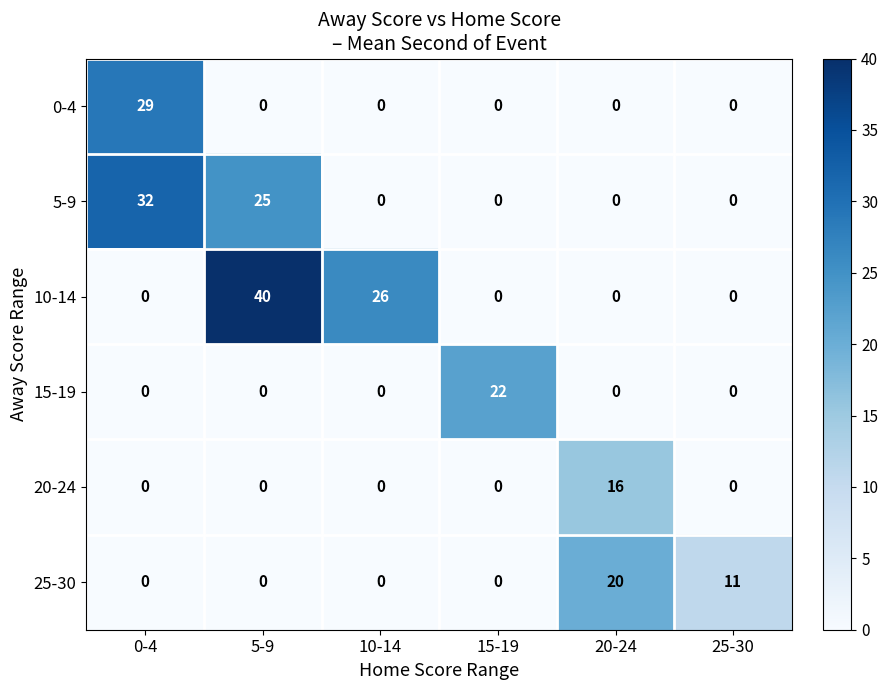

What is the maximum value shown in the chart?

40